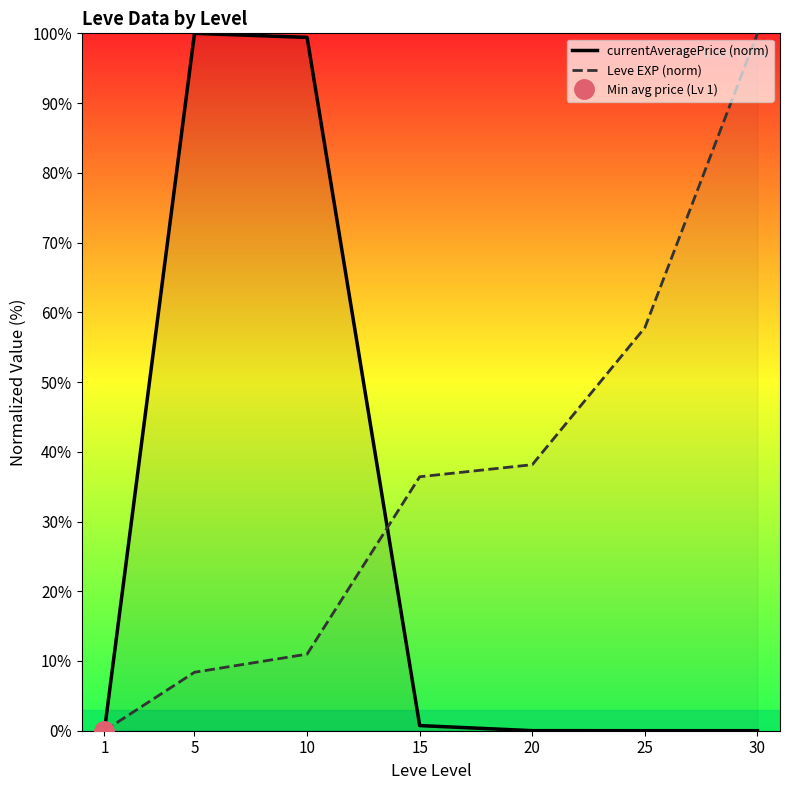

What is the maximum value shown in the chart?

100.0